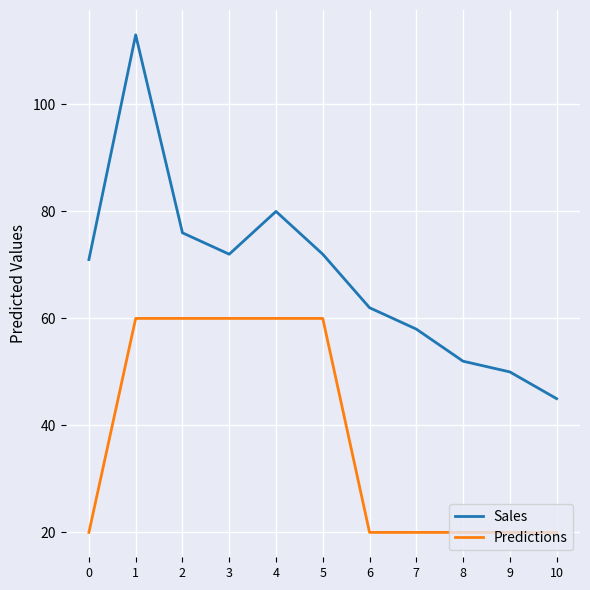

The value of Predictions at 6 is 20. True or false?

True